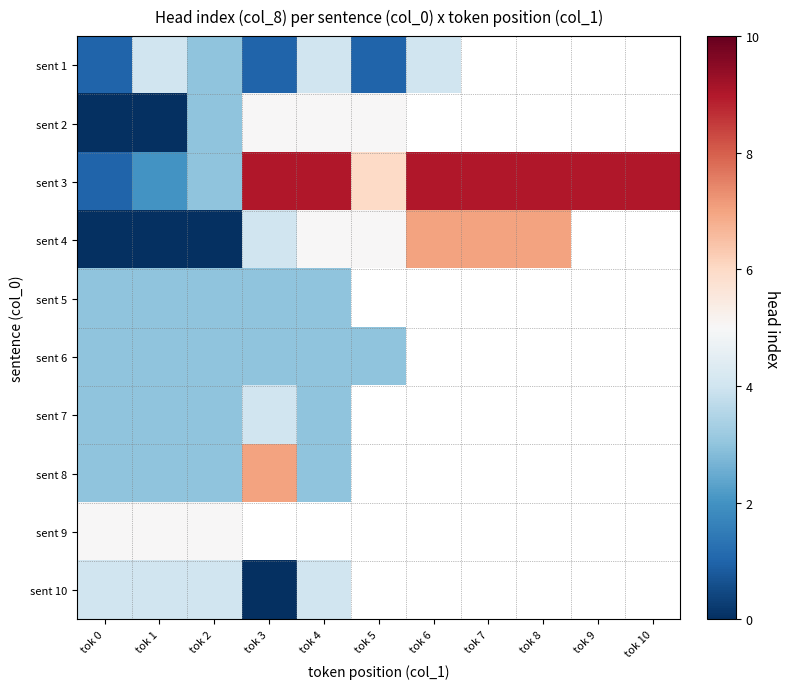

Which label corresponds to the largest value in the chart?

tok 3